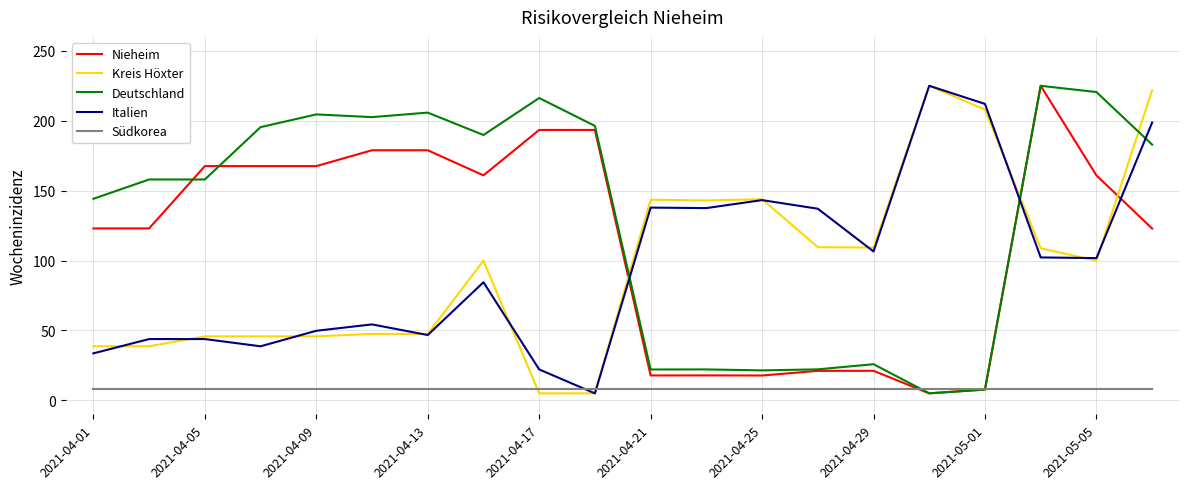

At how many categories does at least one series exceed 51?

20